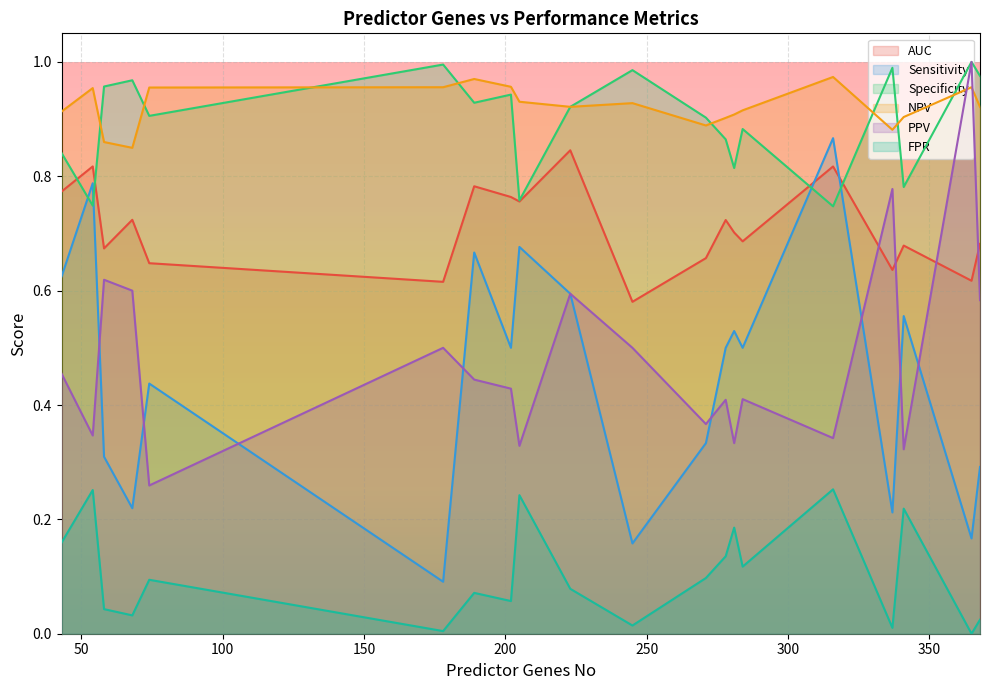

Between 68 and 281, which series saw the biggest shift?

Sensitivity